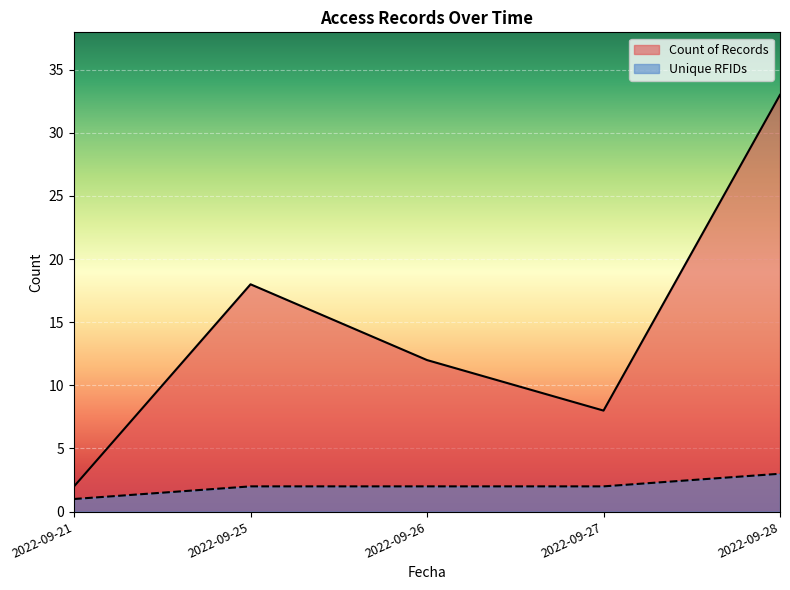

True or false: Unique RFIDs has more than 1 points higher than both neighbors.

False